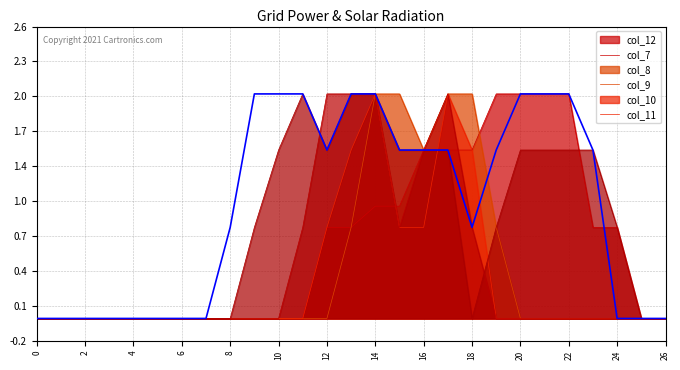

How many lines are shown in the chart?

1